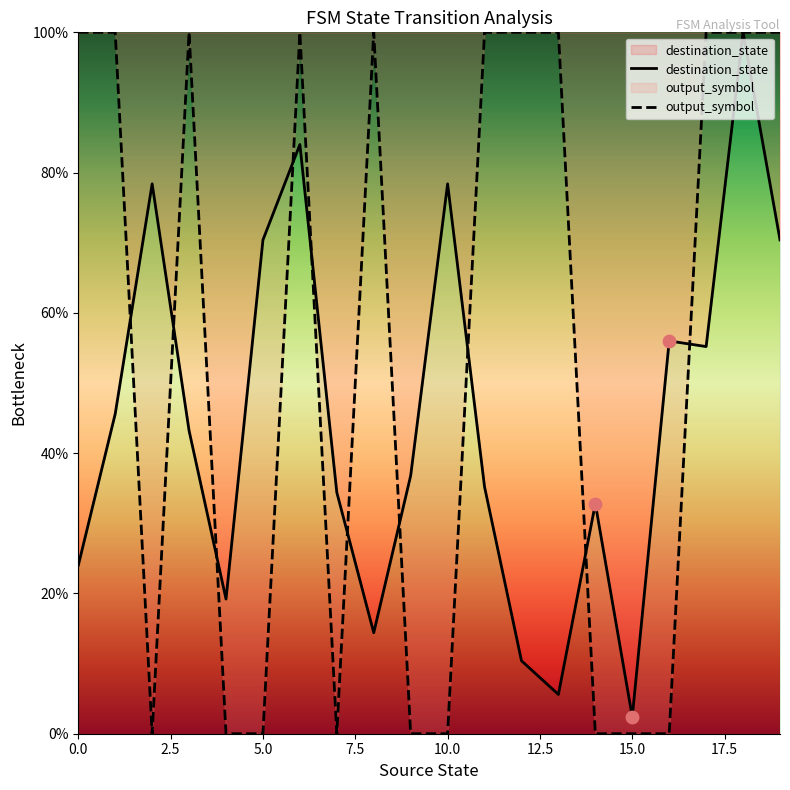

At how many categories does at least one series exceed 9?

19